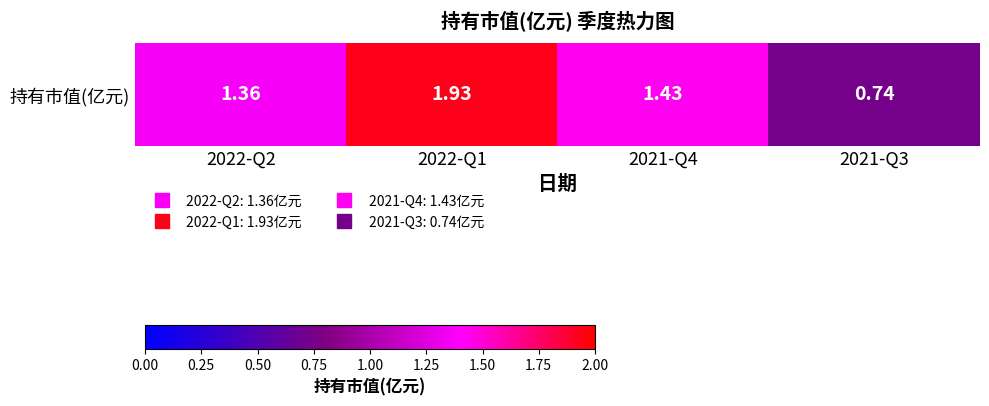

What is the sum of all values?

5.5